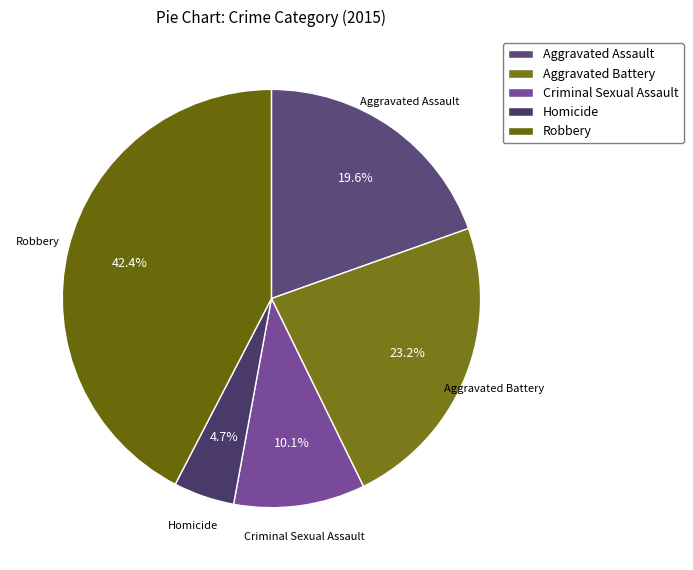

What percentage do Homicide and Robbery together represent?

47.1%